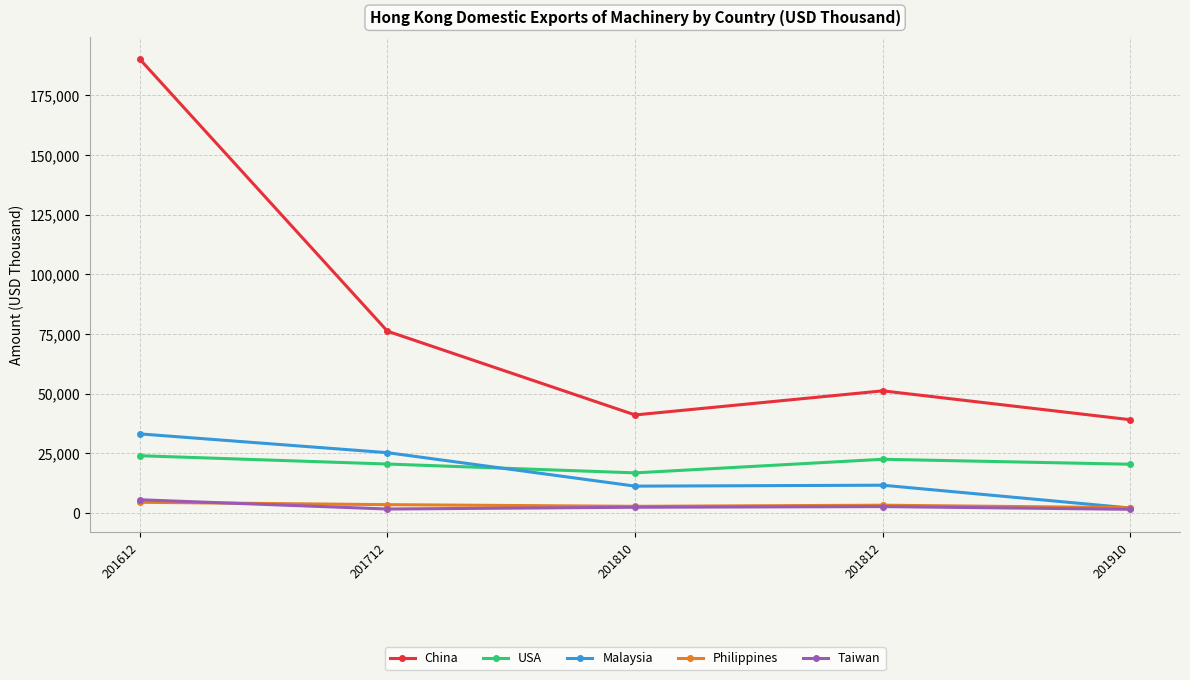

What is the greatest value displayed?

190244.6